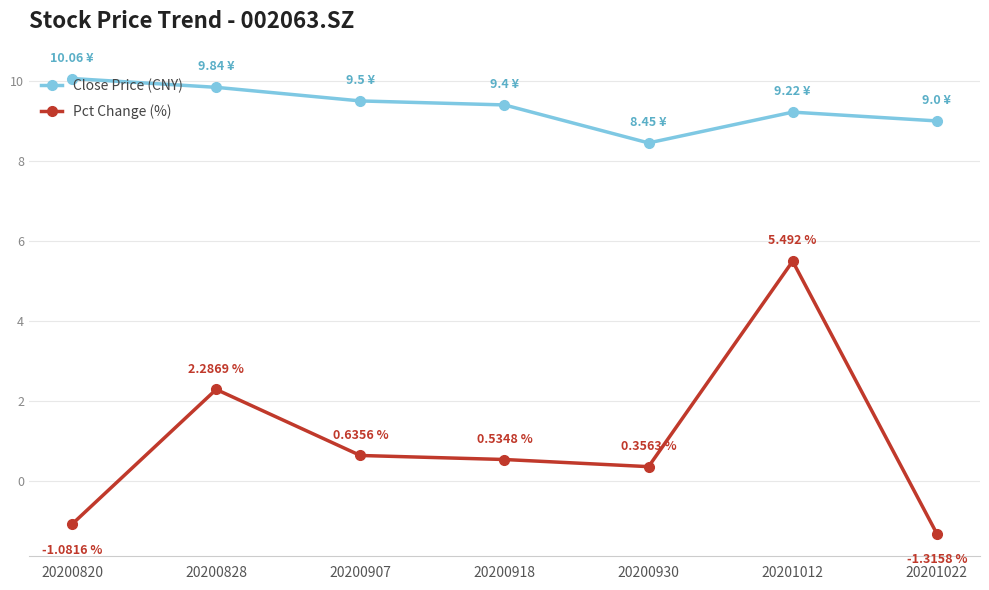

Which series has the largest range (max minus min)?

Pct Change (%)